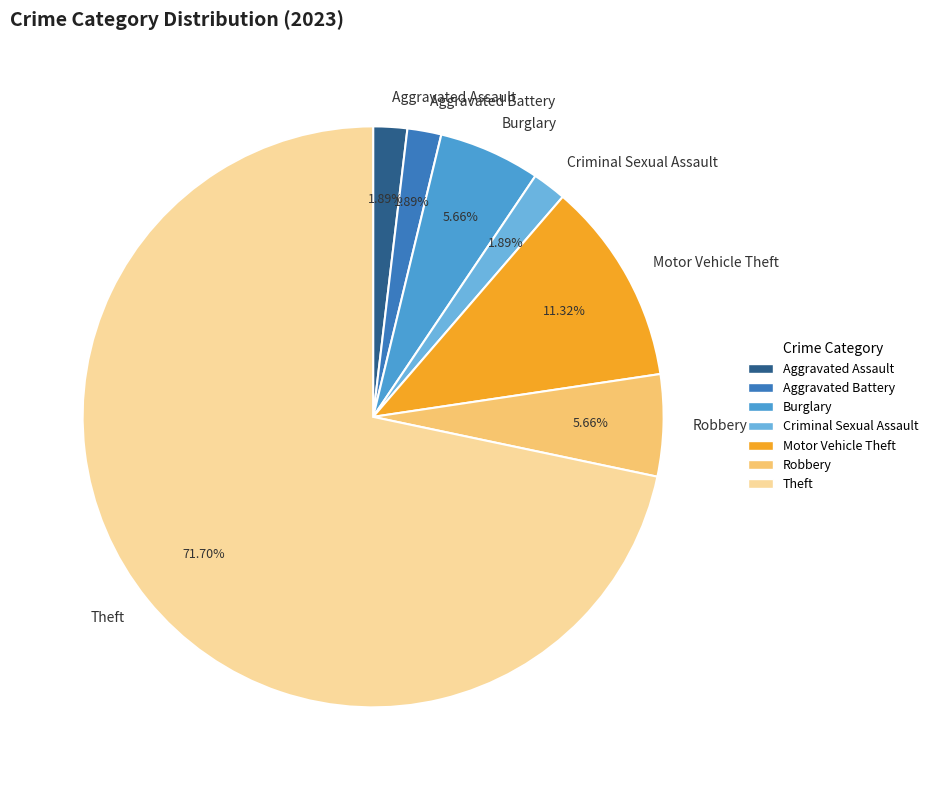

The Robbery slice represents 1% of the pie. True or false?

False